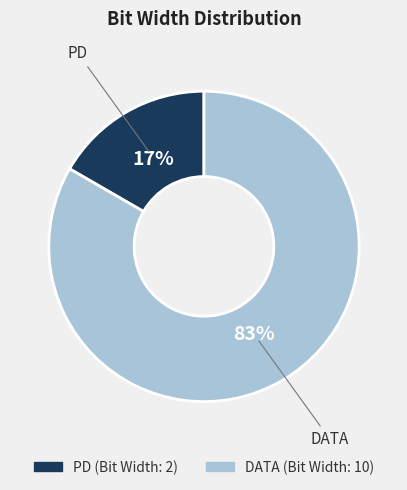

Which slice is the smallest?

PD